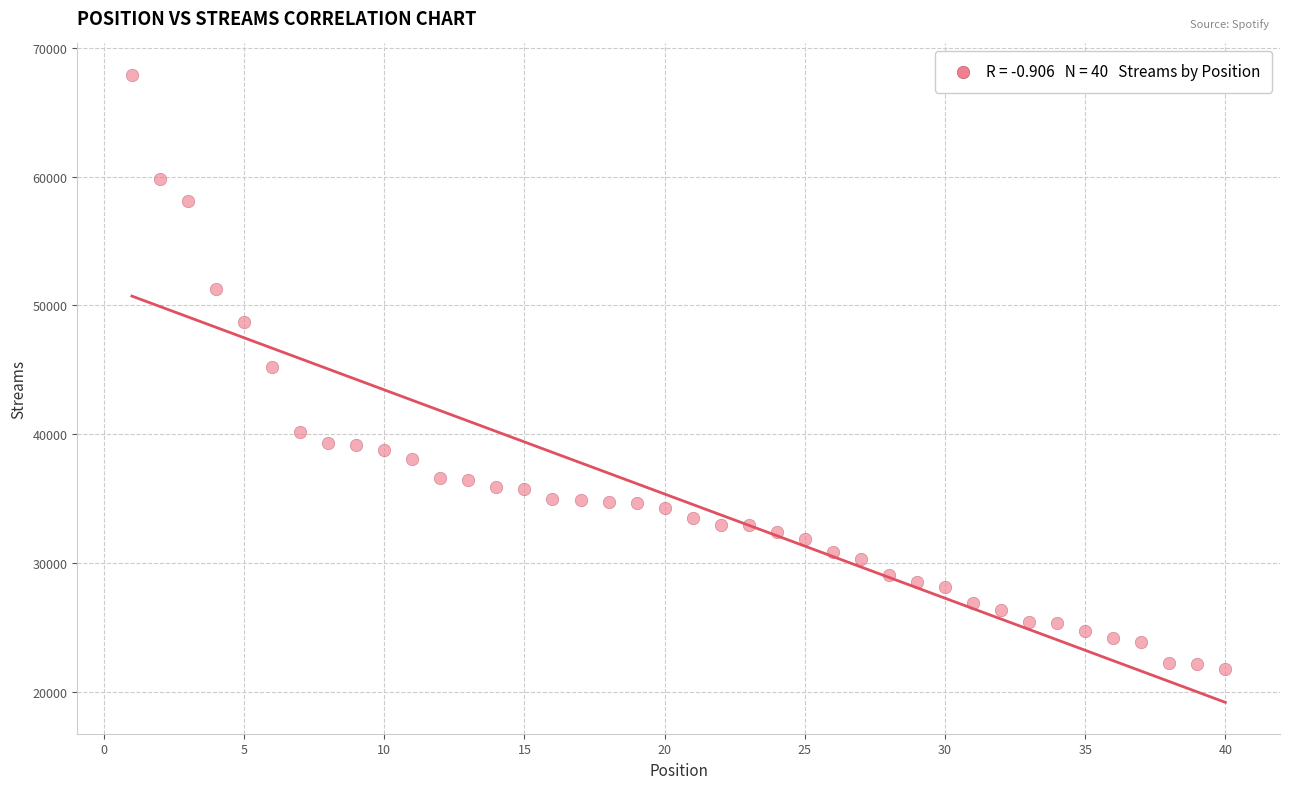

What is the range of Y values (max minus min)?

46063